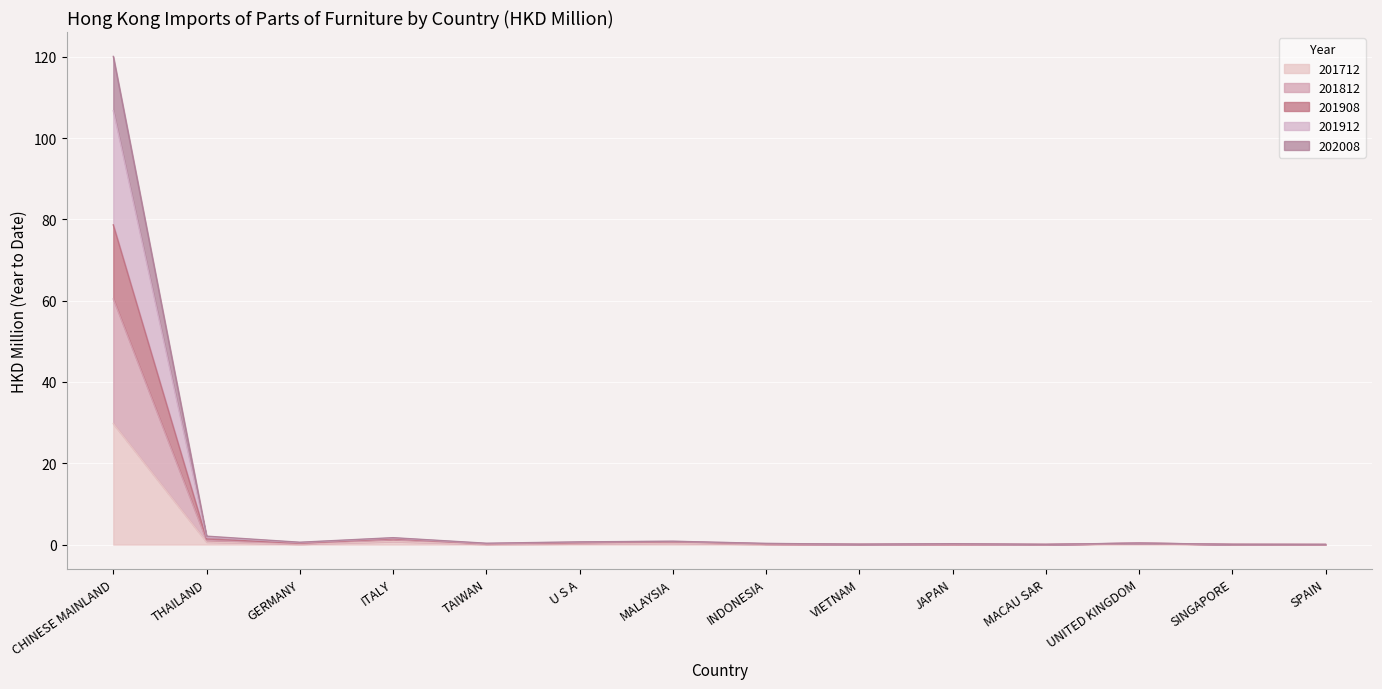

At which category does 201712 reach its first local valley?

GERMANY